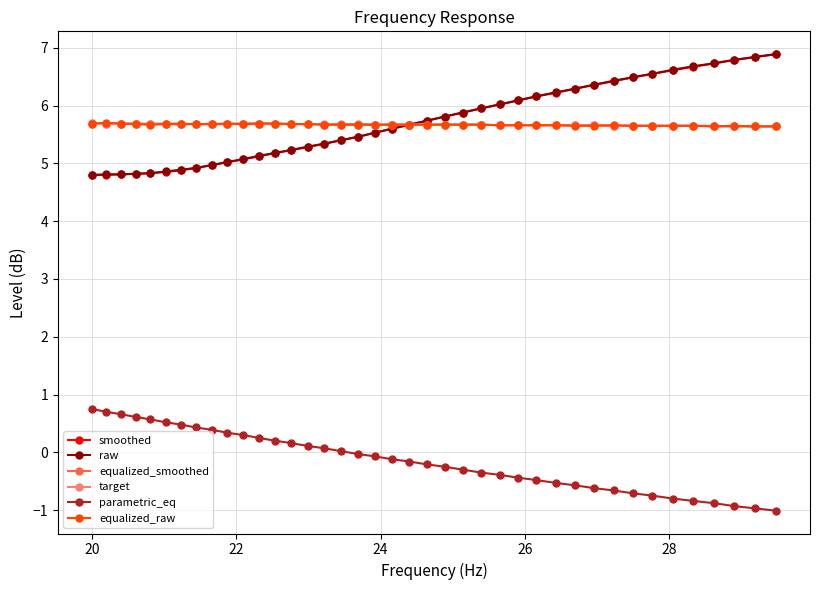

What are all the series names shown in the legend?

smoothed, raw, equalized_smoothed, target, parametric_eq, equalized_raw